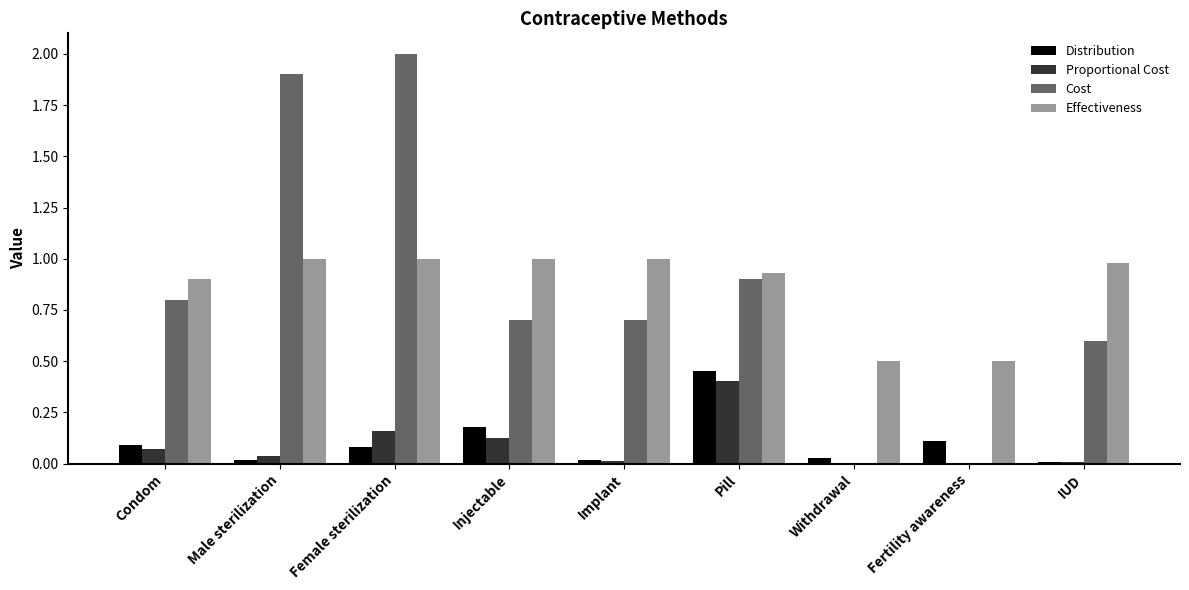

What is the total value across all series at IUD?

1.6